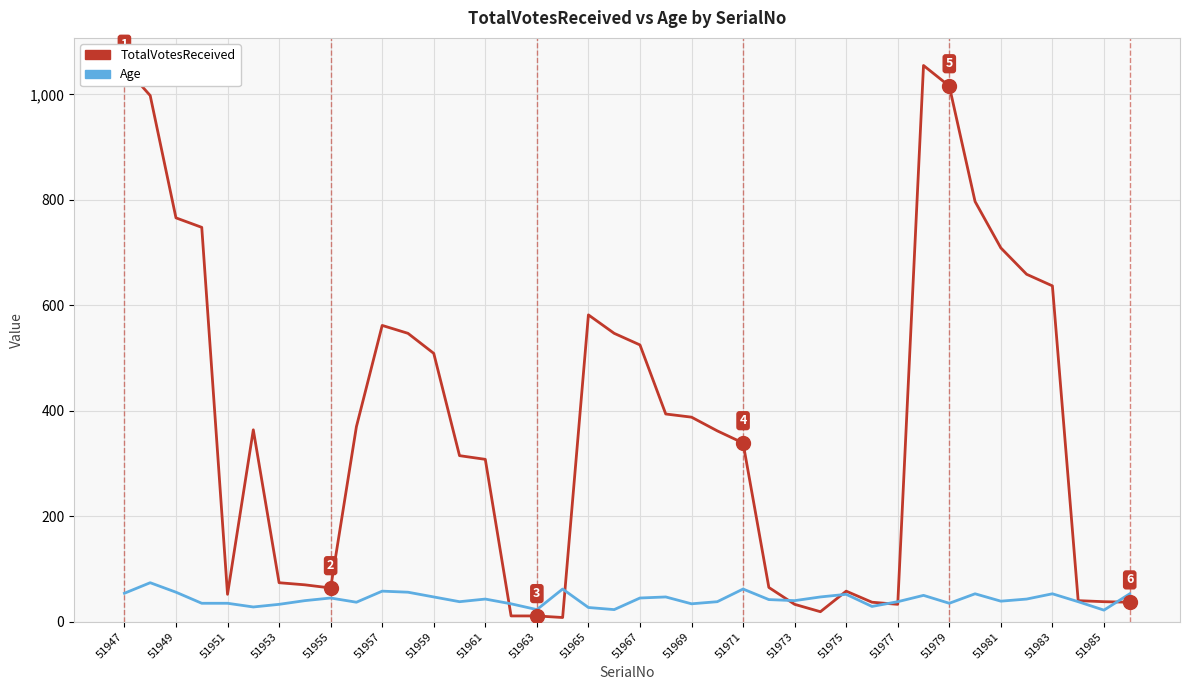

Which series has the largest total across all categories?

TotalVotesReceived